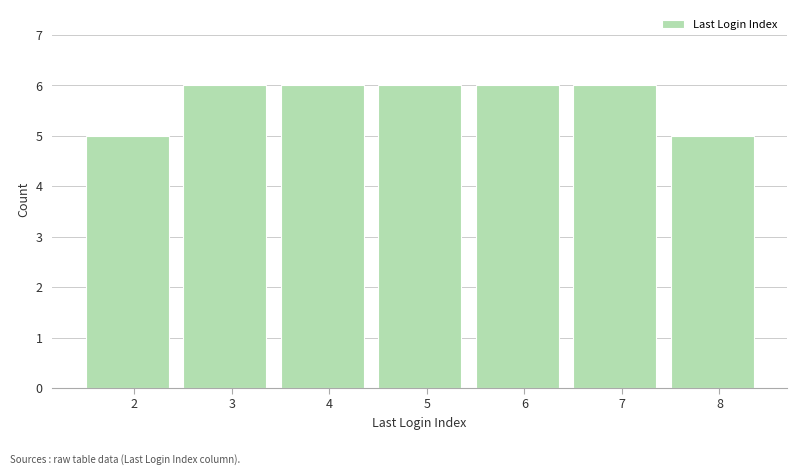

Reading left to right, extract all data points from this chart.

2=5	3=6	4=6	5=6	6=6	7=6	8=5